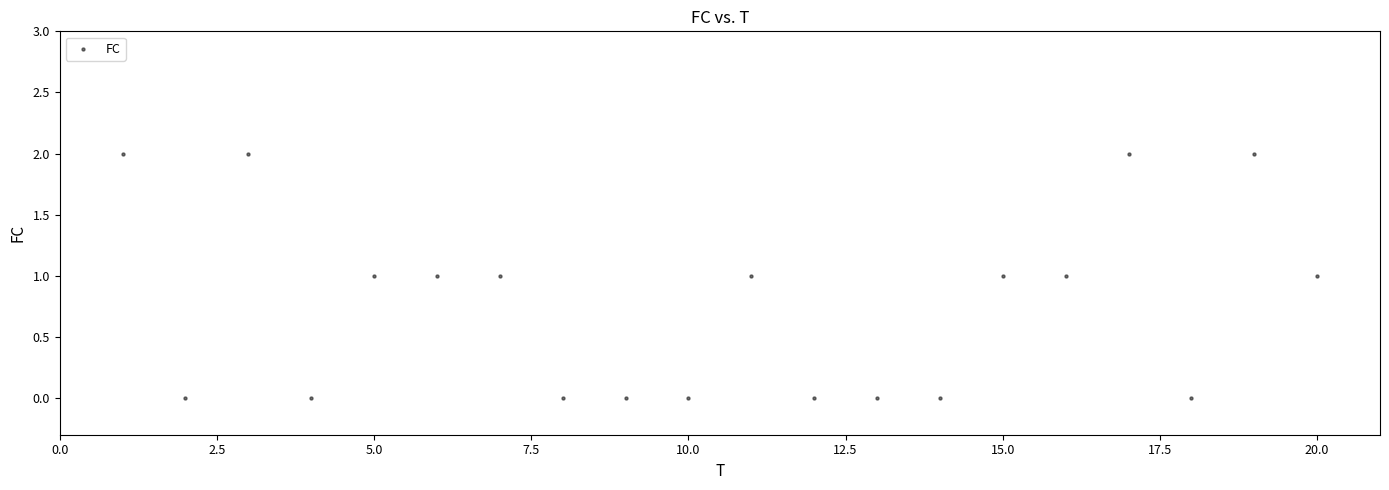

What is the range of X values (max minus min)?

19